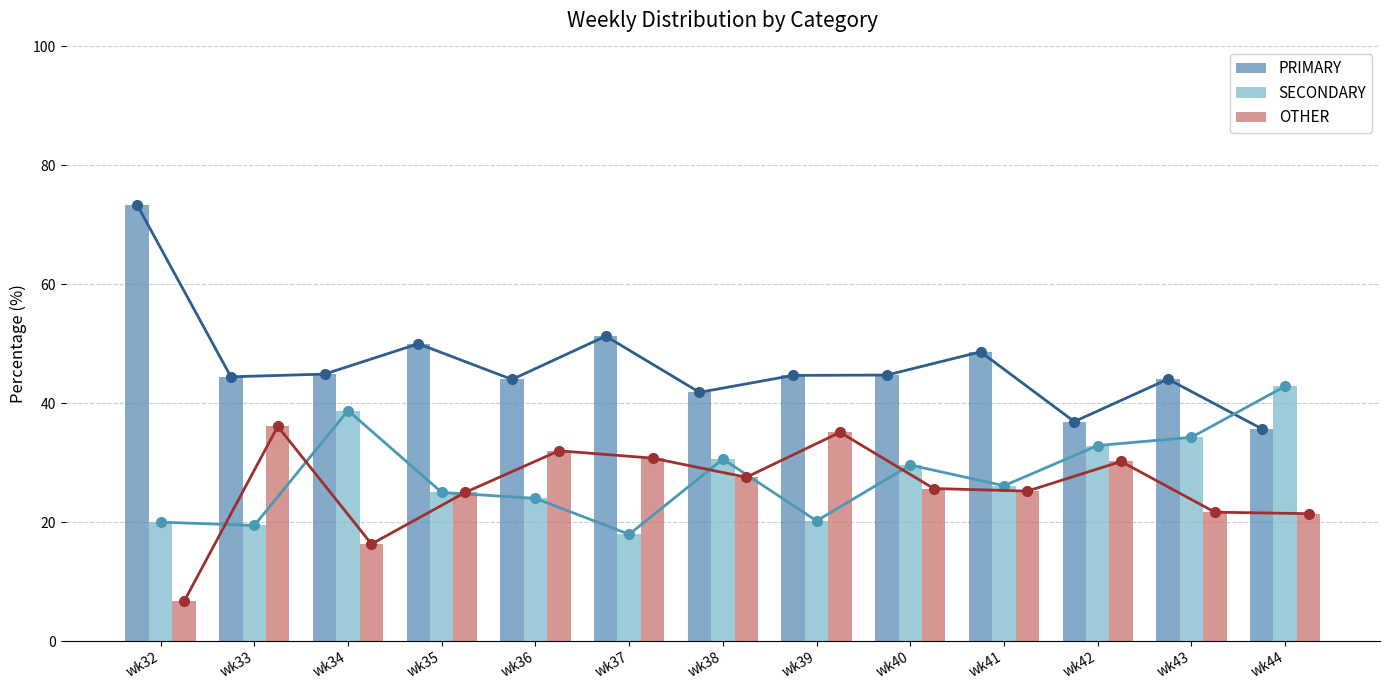

List the labels in order of SECONDARY value, largest first.

wk44, wk34, wk43, wk42, wk38, wk40, wk41, wk35, wk36, wk39, wk32, wk33, wk37